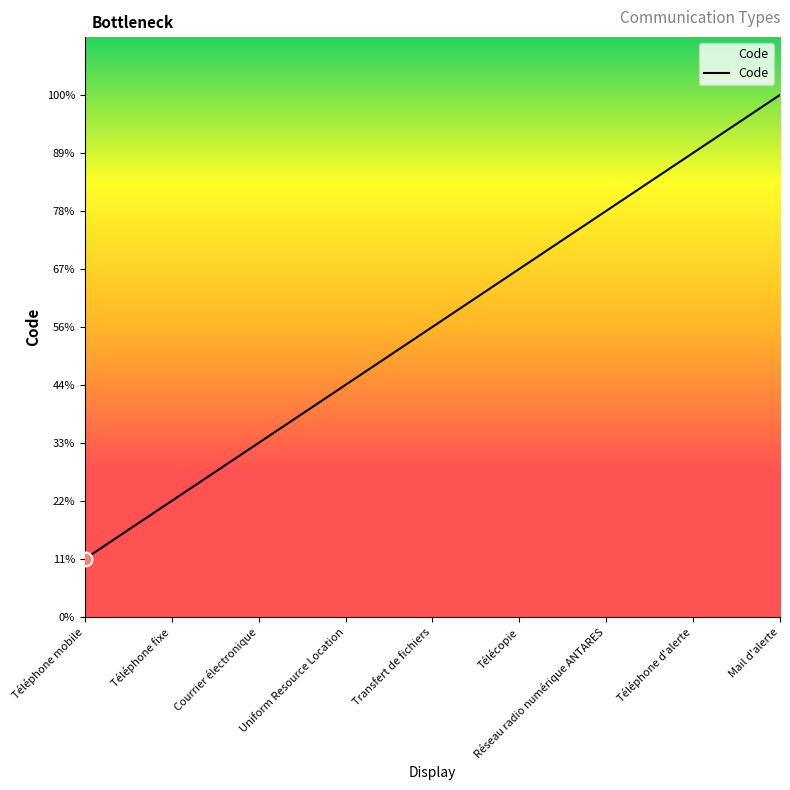

Which has a higher value, Téléphone fixe or Téléphone mobile?

Téléphone fixe